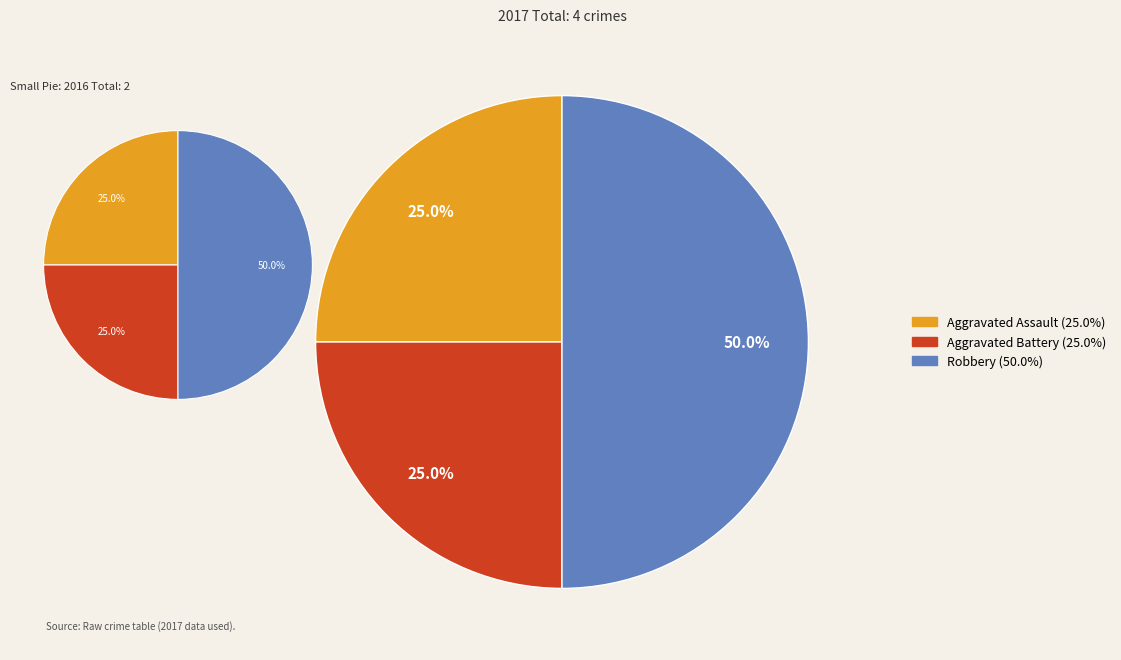

To the nearest percent, what portion does Robbery represent?

50%